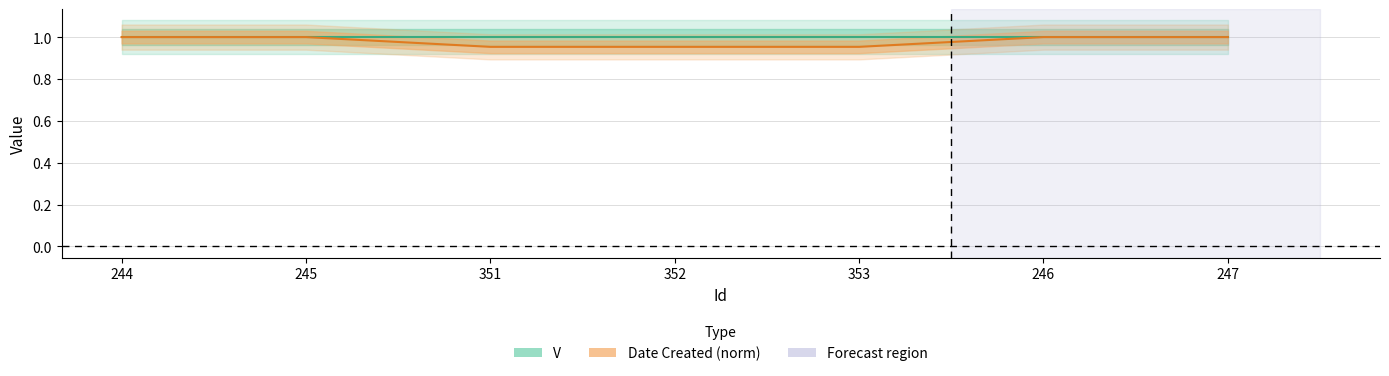

What is the label of the 5th point from the right?

351